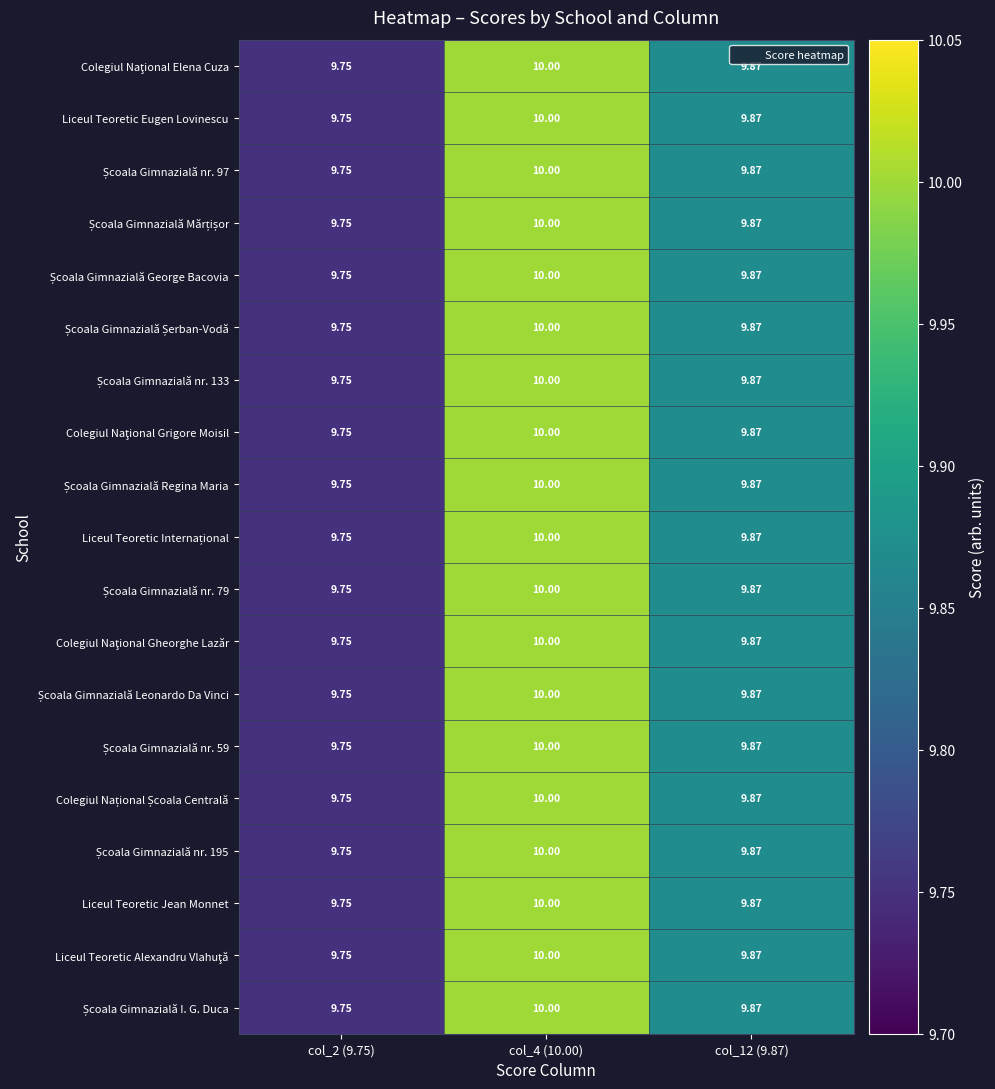

How many categories are shown in the chart?

3